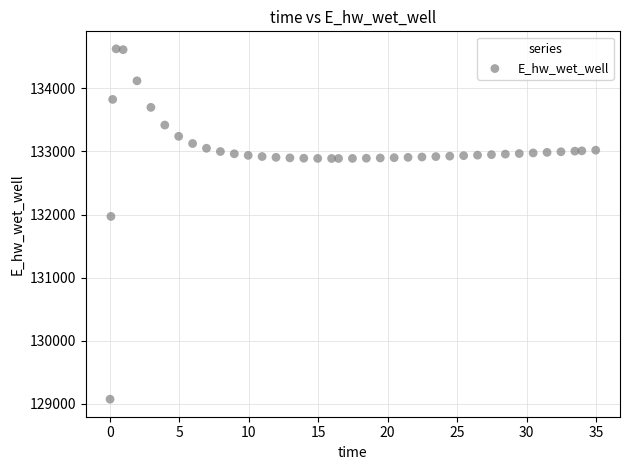

What Y value in the scatter plot is closest to 131848?

131969.8